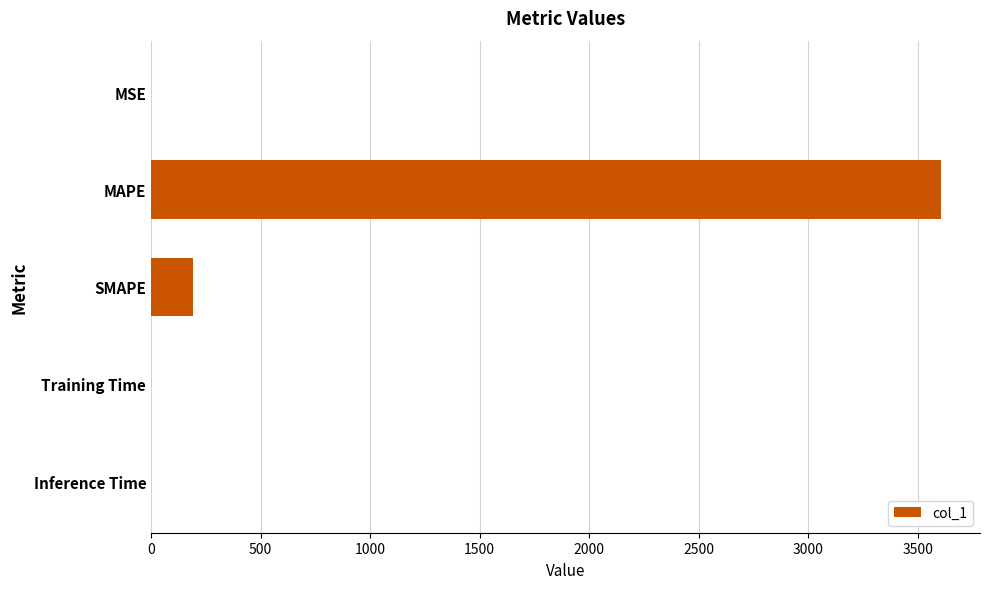

What is the maximum value shown in the chart?

3604.5